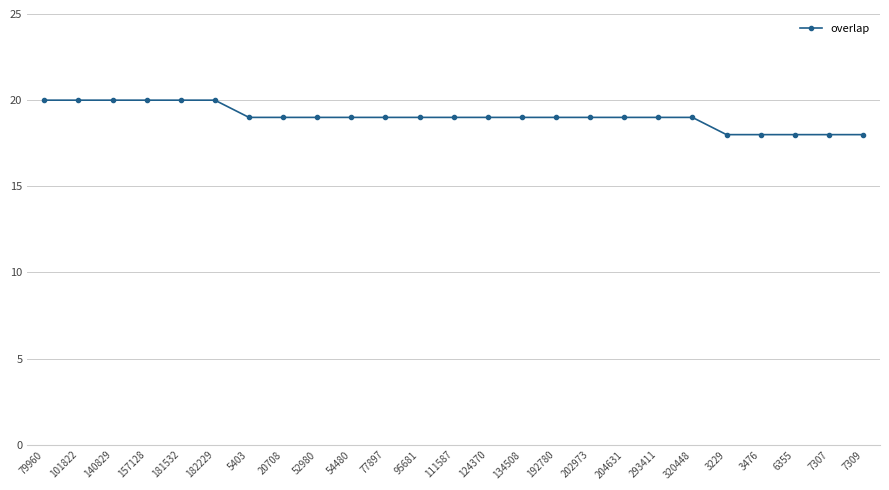

What is the minimum value shown in the chart?

18